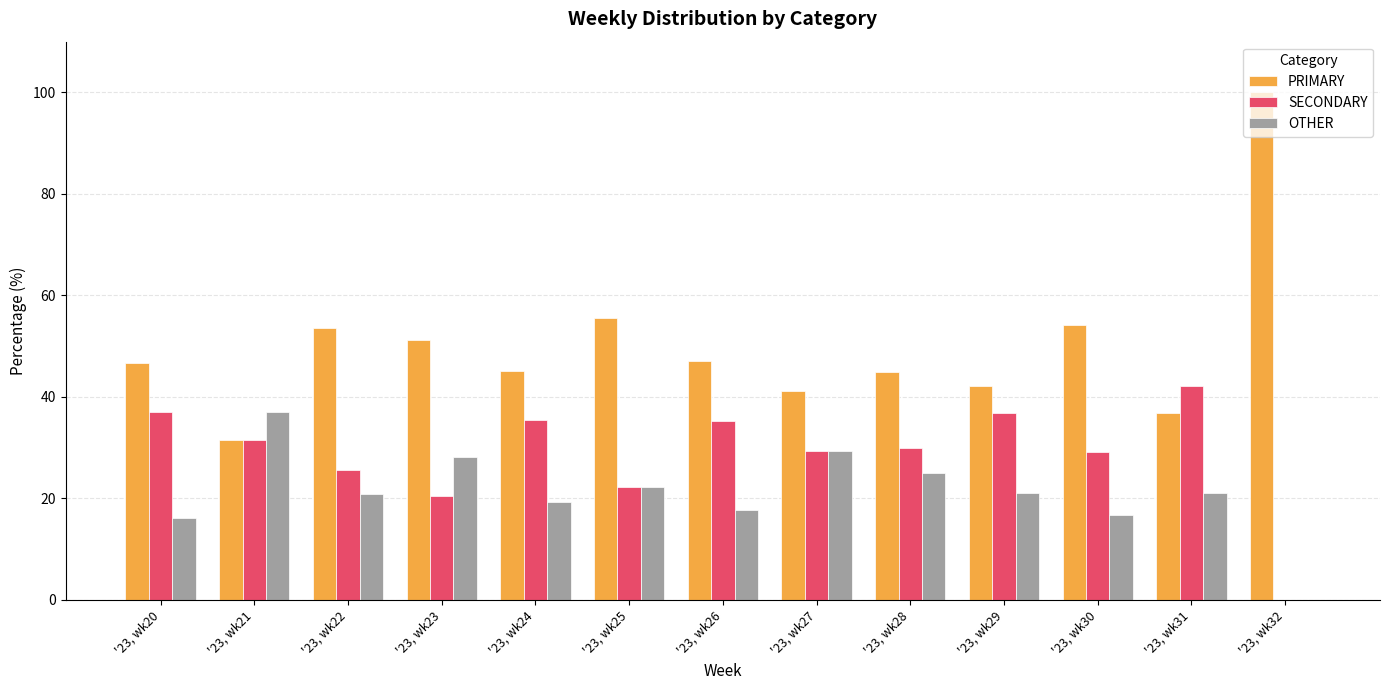

How many positive values does the OTHER series have?

12